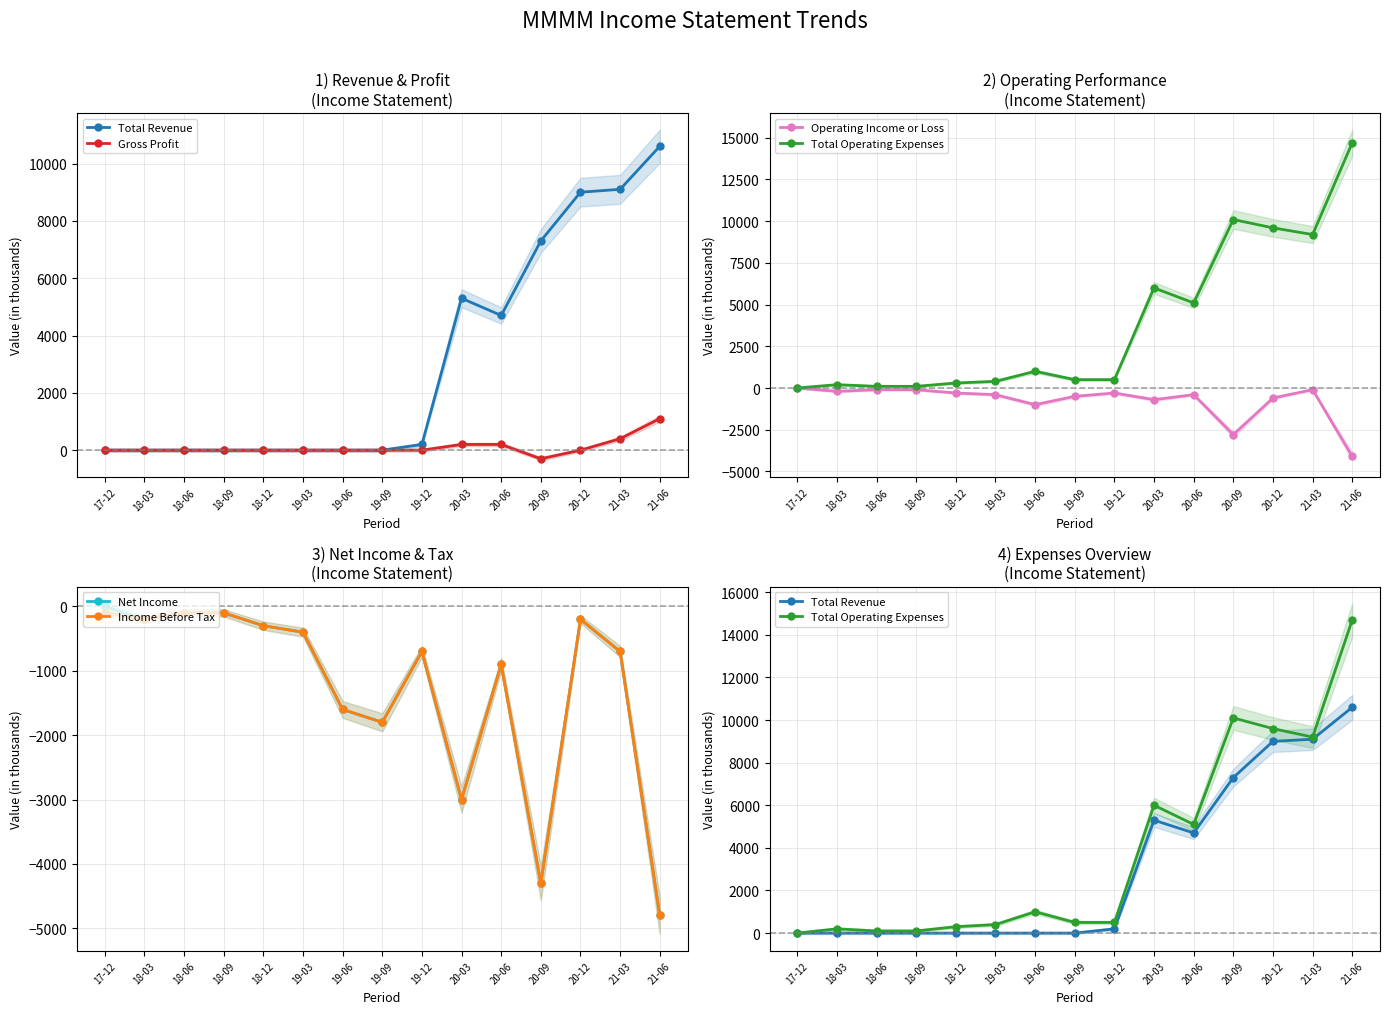

At which label does Gross Profit first exceed 0?

20-03